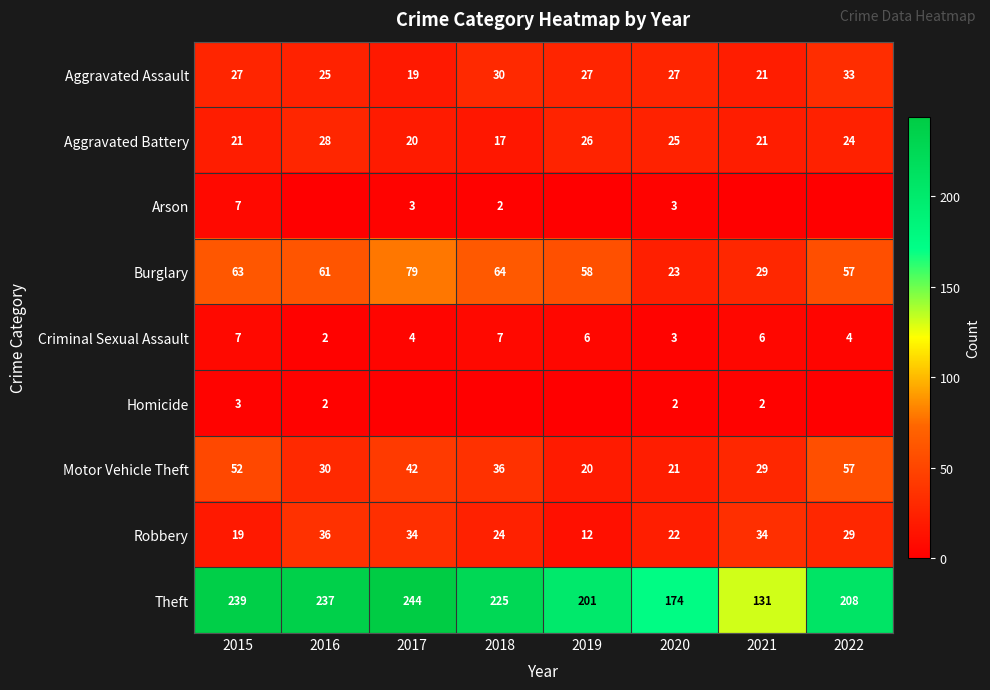

What is the difference between the second highest and minimum values in the Theft series?

108